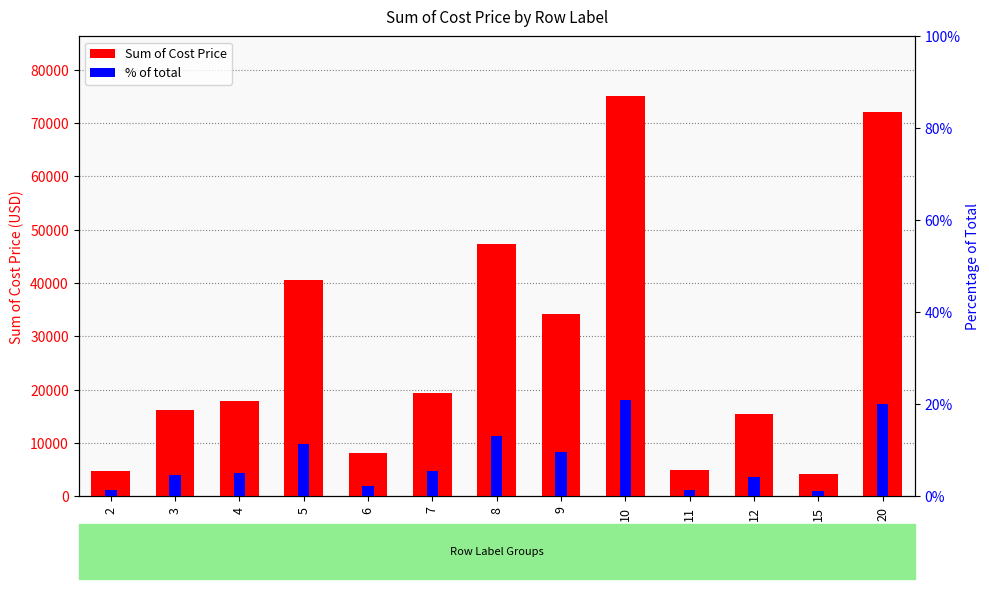

Reading left to right, extract all data points from this chart.

Sum of Cost Price: 2=4650.0	3=16230.0	4=17880.0	5=40590.0	6=8060.0	7=19410.0	8=47220.0	9=34200.0	10=75000.0	11=4880.0	12=15390.0	15=4250.0	20=72000.0
% of total: 2=1.3	3=4.5	4=5.0	5=11.3	6=2.2	7=5.4	8=13.1	9=9.5	10=20.8	11=1.4	12=4.3	15=1.2	20=20.0